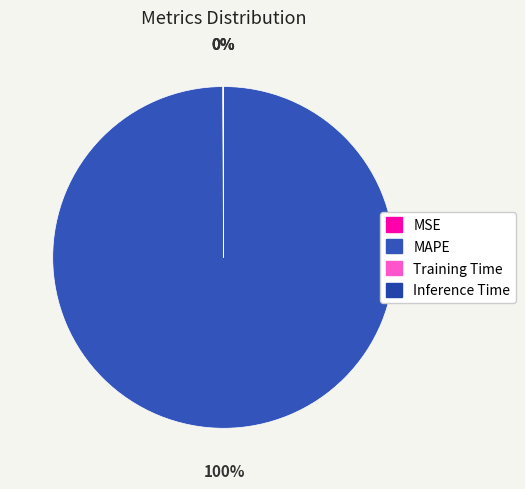

To the nearest percent, what is the difference between the Inference Time and MAPE slice percentages?

100%